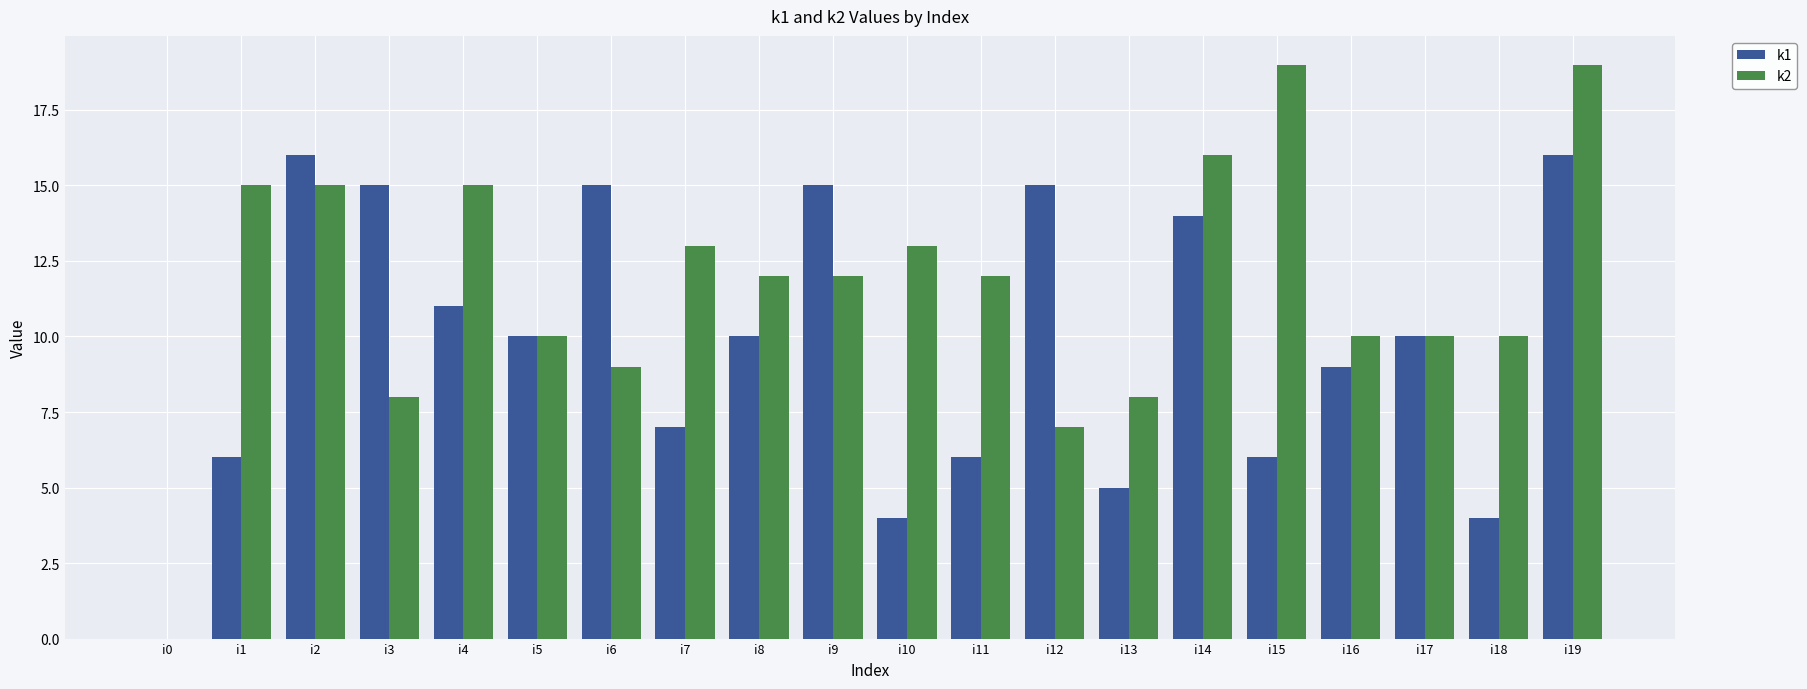

The value of k1 at i12 is 6. True or false?

False